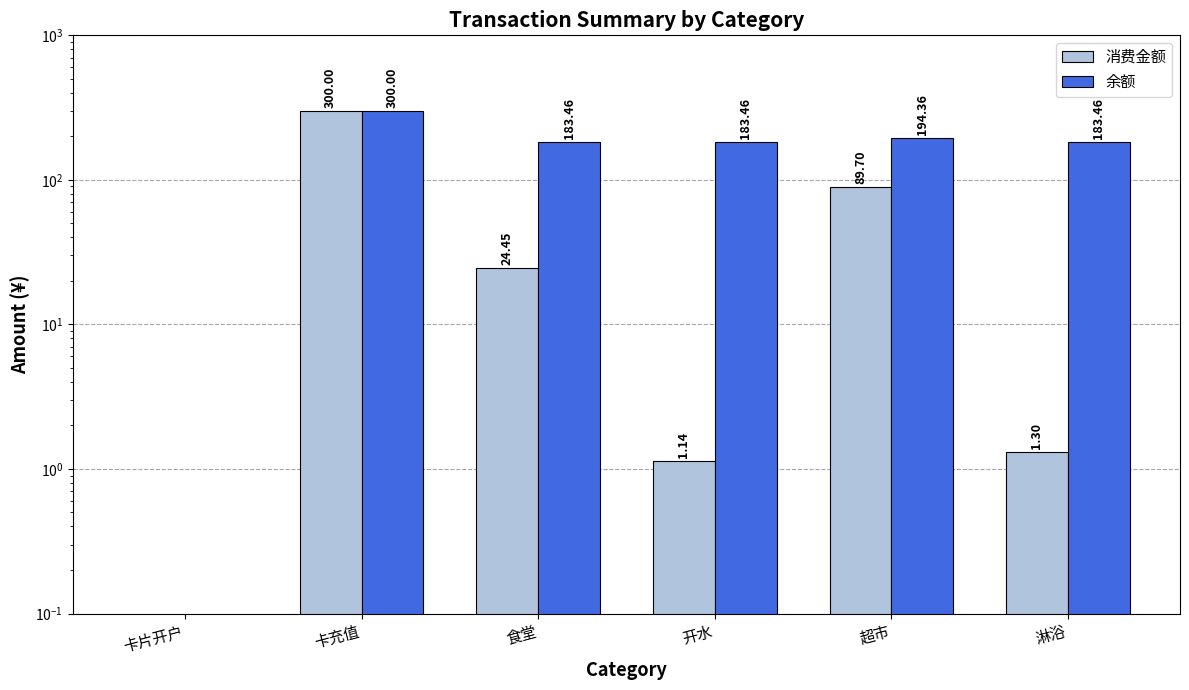

List the series in order of their peak value, highest first.

消费金额, 余额